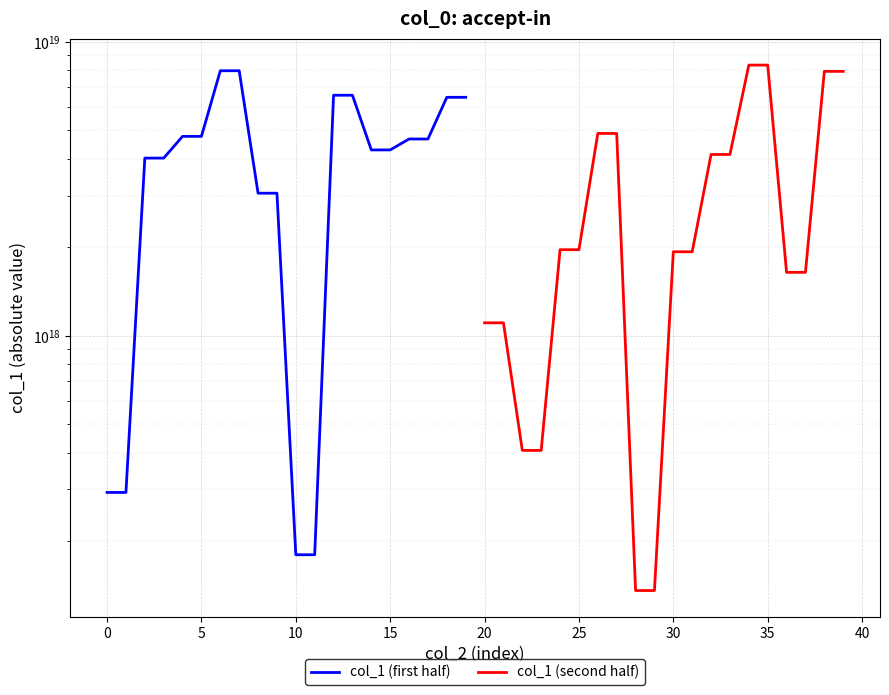

Which series has the largest range (max minus min)?

col_1 (second half)